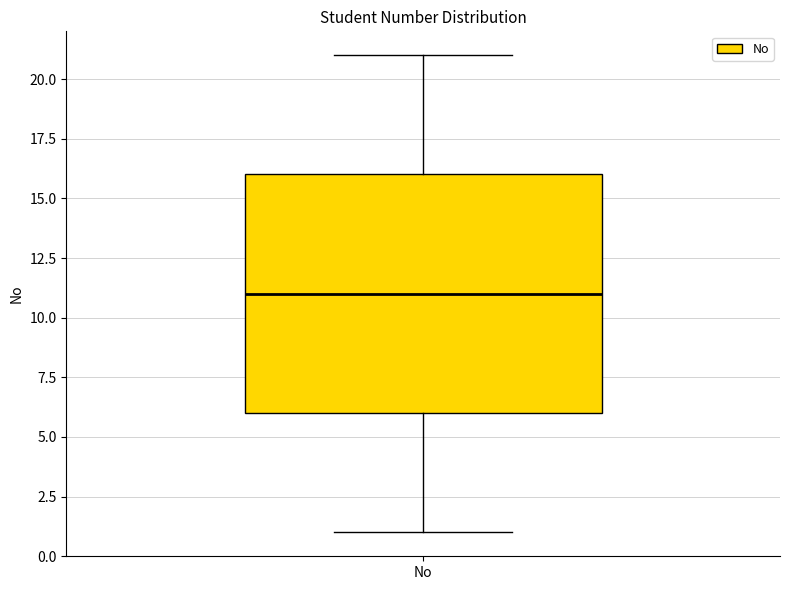

Where is the upper edge of the box for No on the y-axis? The values are not printed on the chart, so give them approximately, as read against the axis.

16